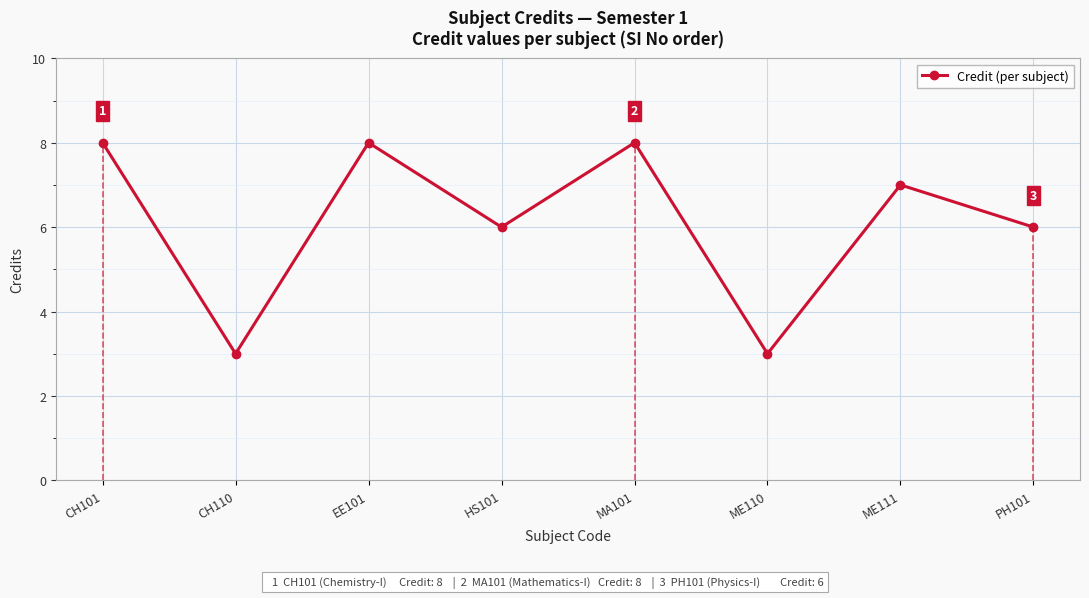

Reading left to right, what are all the values shown in this chart?

8	3	8	6	8	3	7	6